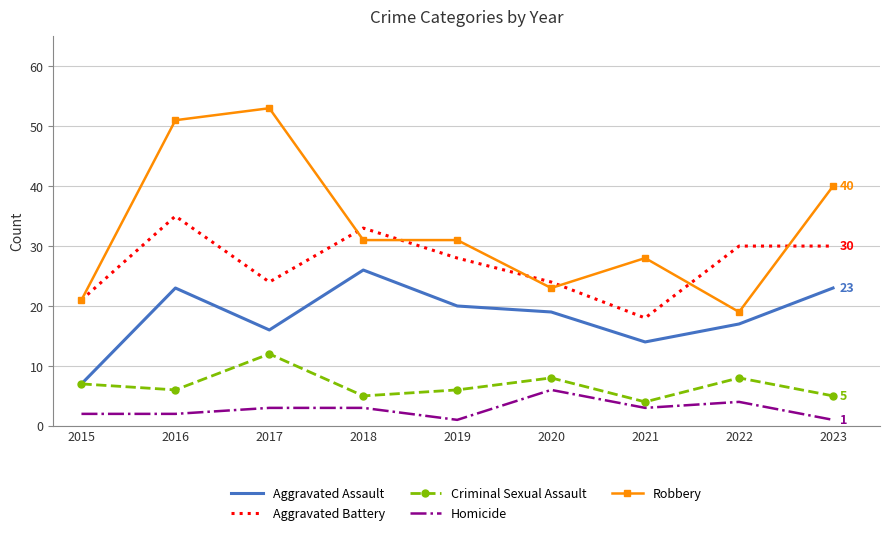

Rank the series by their maximum value, from highest to lowest.

Robbery, Aggravated Battery, Aggravated Assault, Criminal Sexual Assault, Homicide